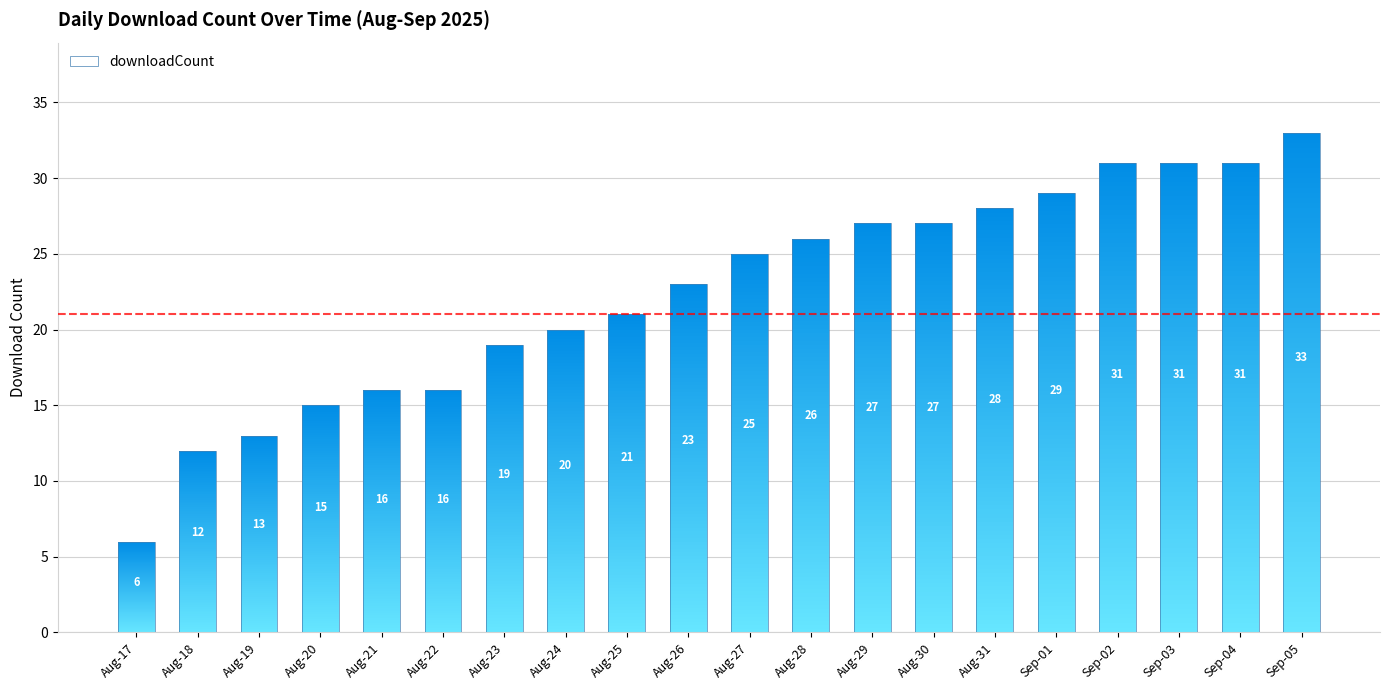

Reading right to left, transcribe all the data shown in this chart.

33	31	31	31	29	28	27	27	26	25	23	21	20	19	16	16	15	13	12	6